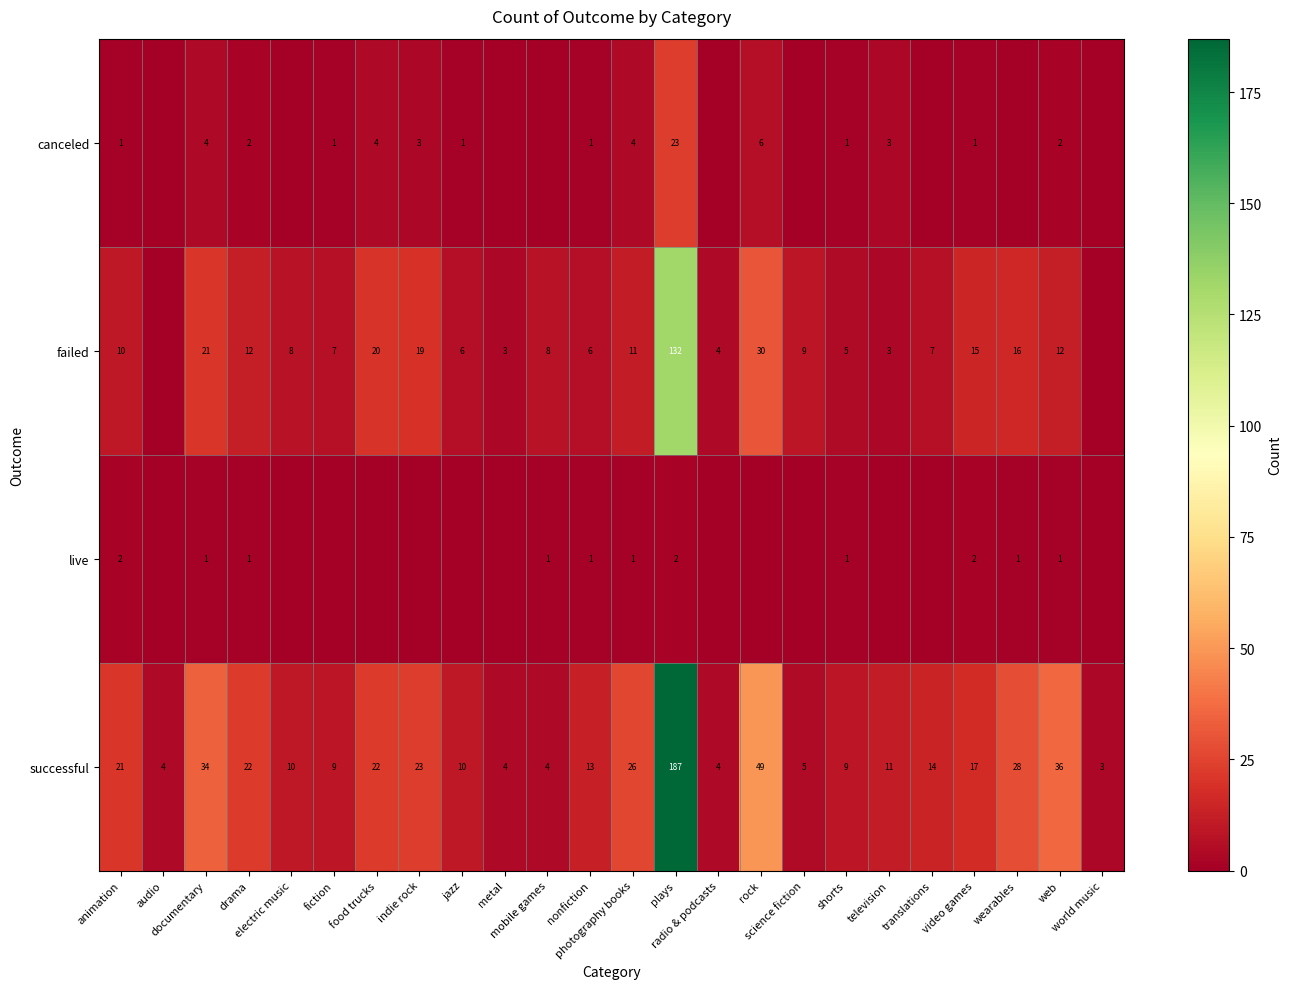

What is the total value across all series at drama?

37